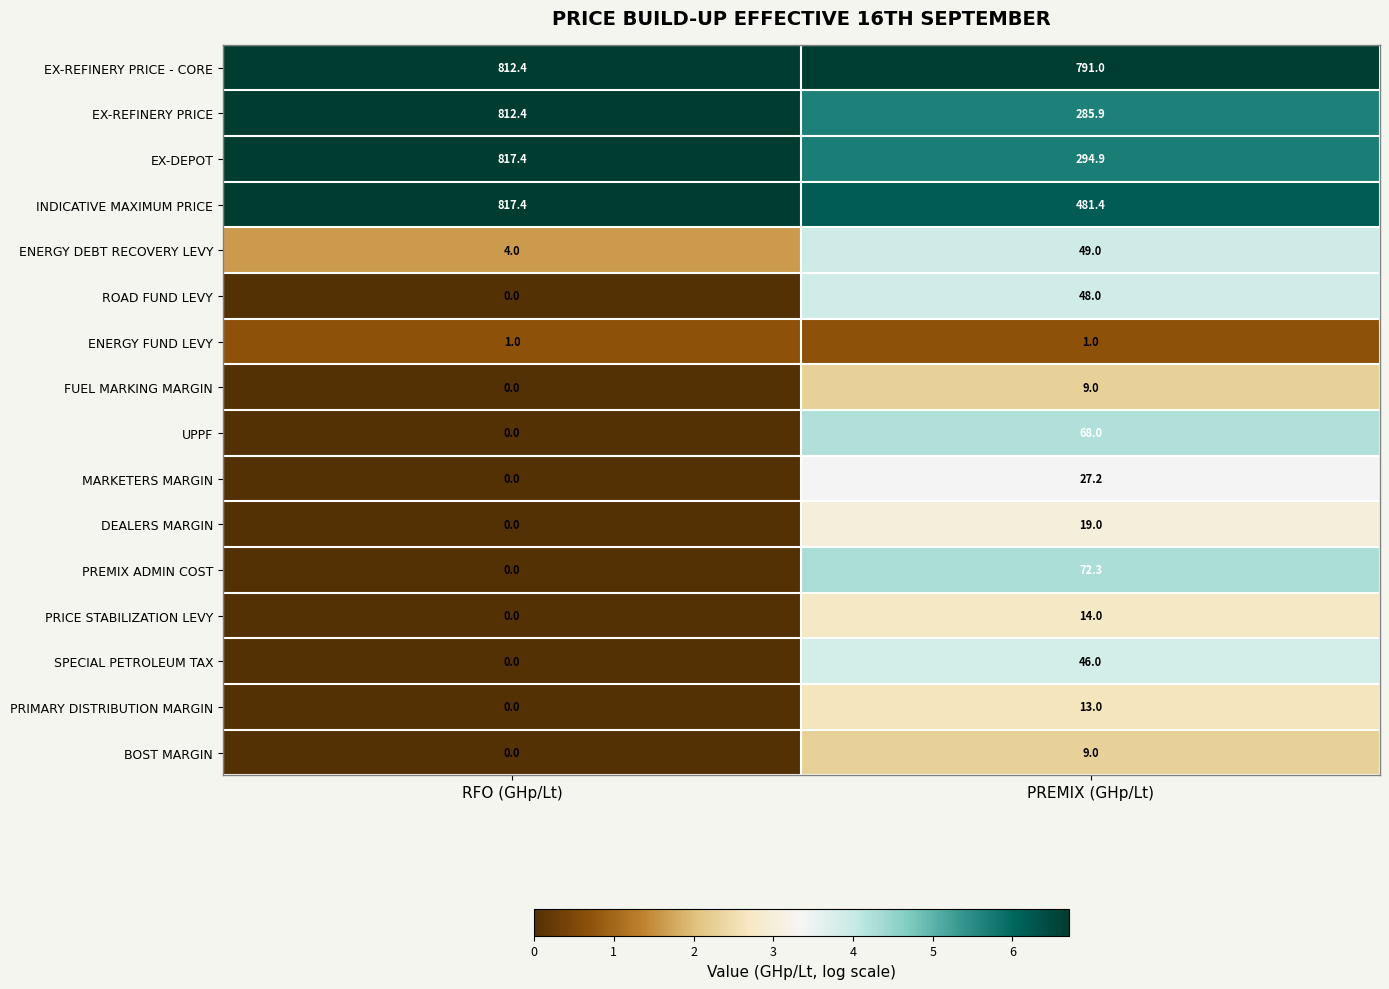

What is the difference between the highest and lowest values at RFO (GHp/Lt)?

817.4